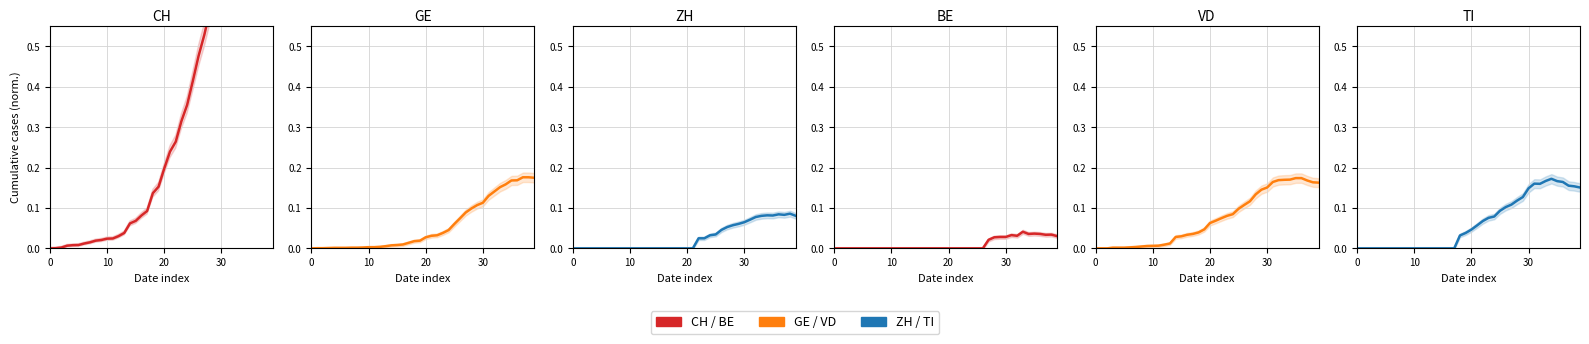

What is the label of the 17th point from the left?

16